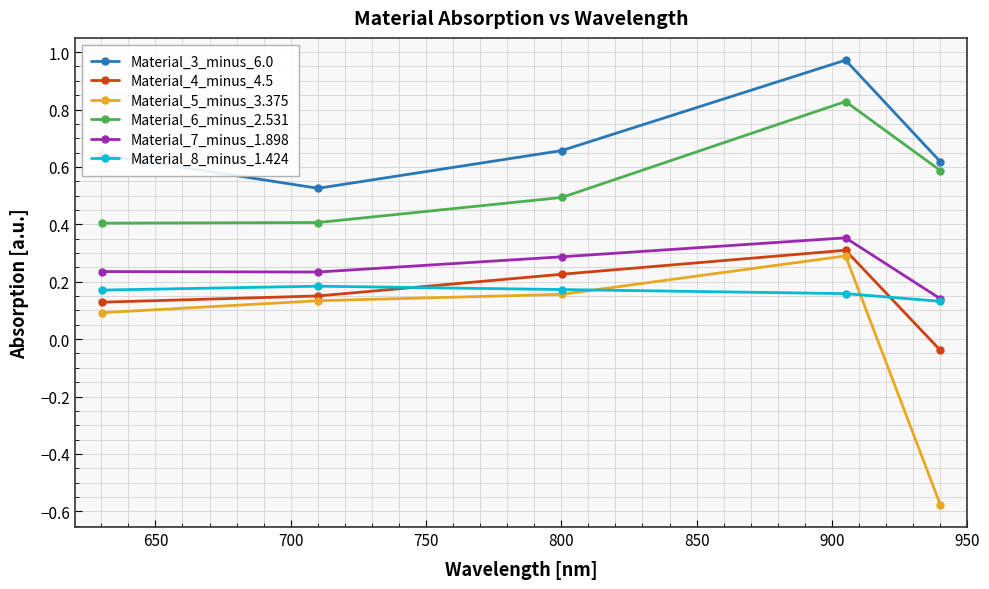

Count the Material_5_minus_3.375 values in the range 0 to 1.

4